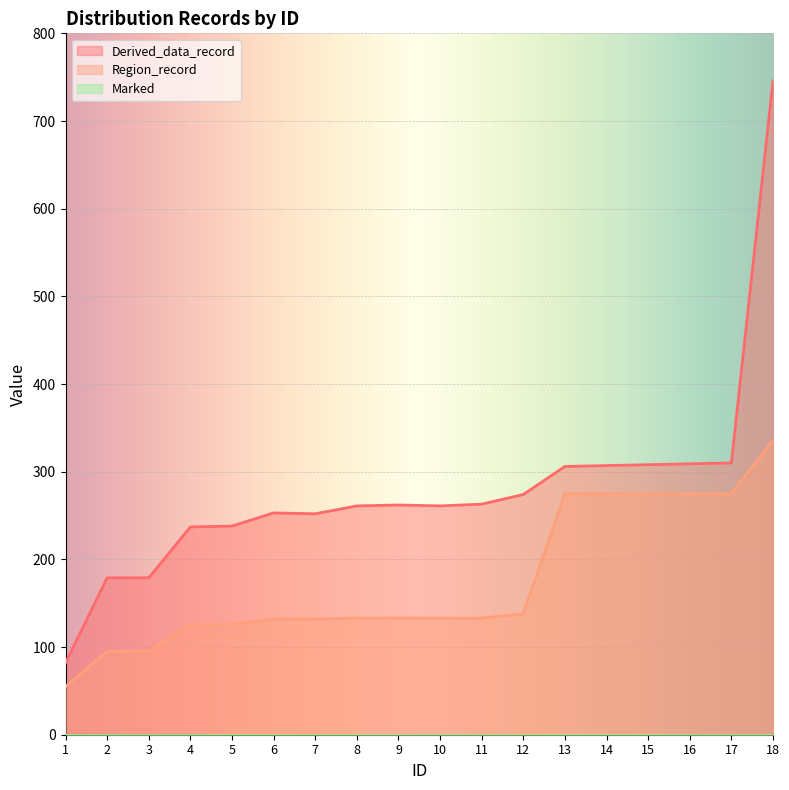

What is the maximum value shown in the chart?

746